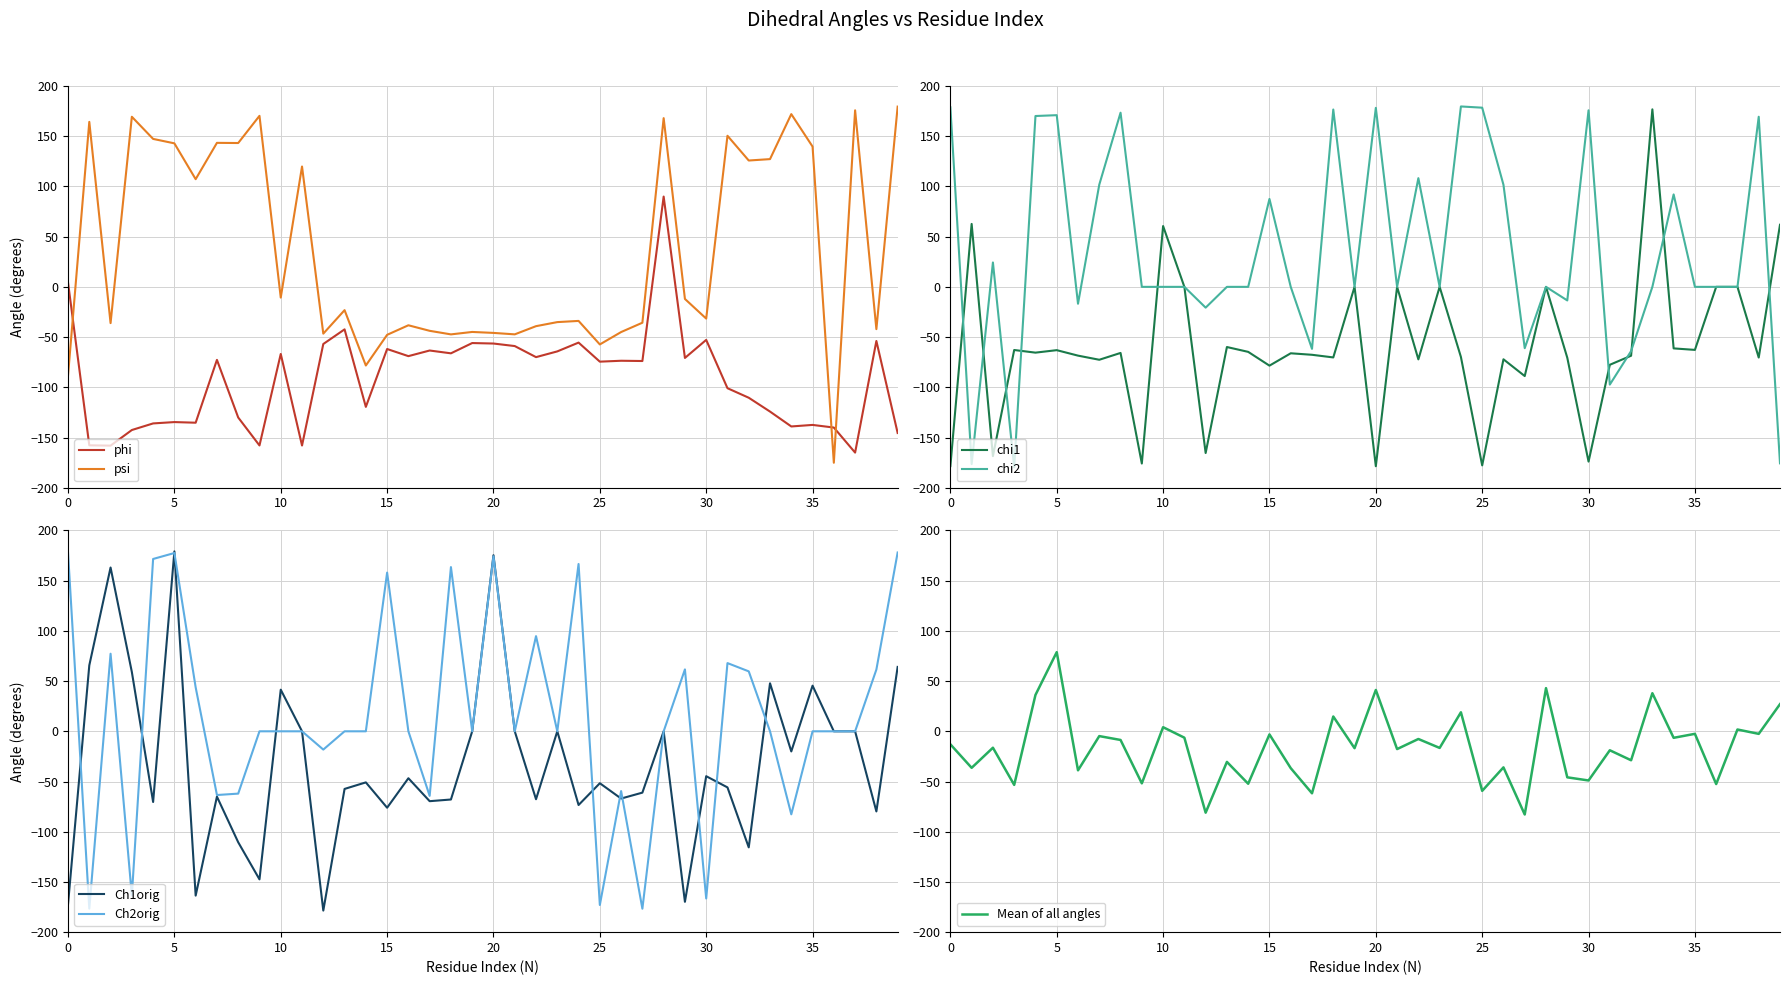

The value of phi at 25 is -74.5. True or false?

True